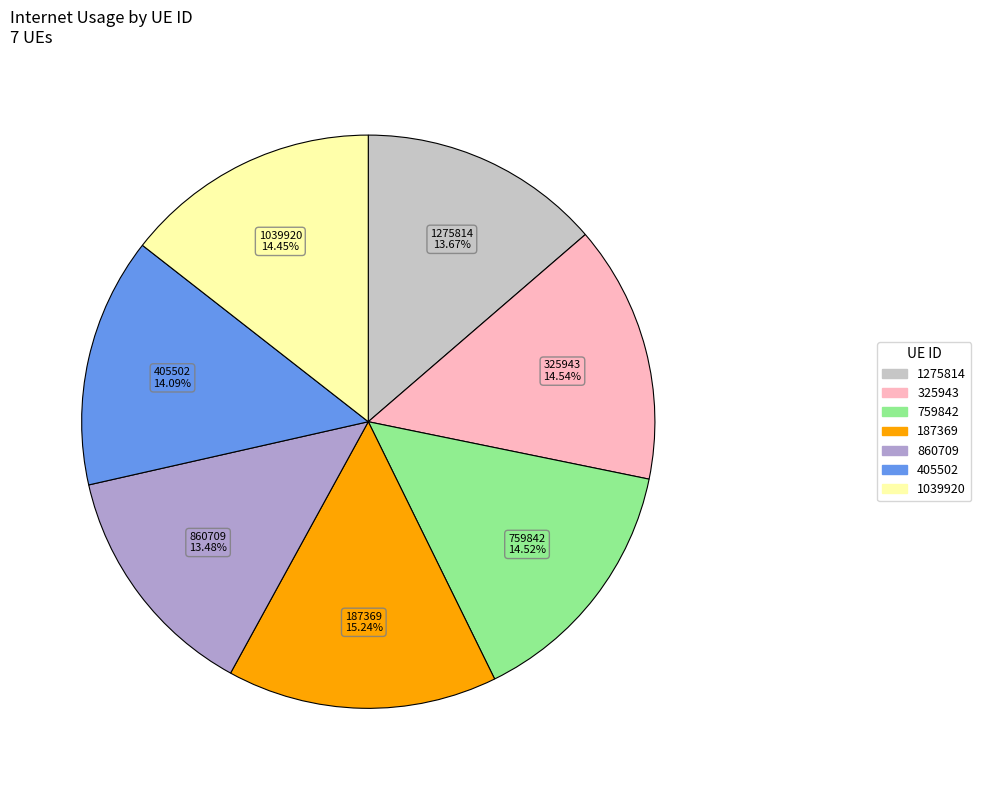

To the nearest percent, what is the combined percentage of 1039920 and 860709?

28%